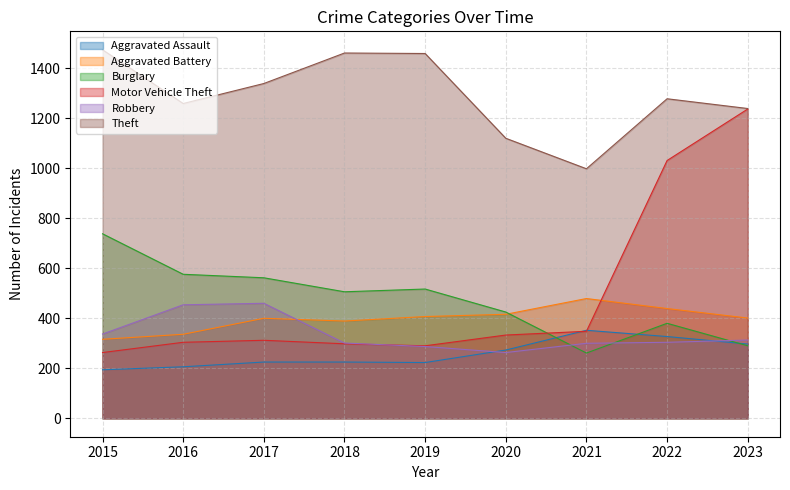

True or false: Aggravated Battery and Theft cross at least once.

False